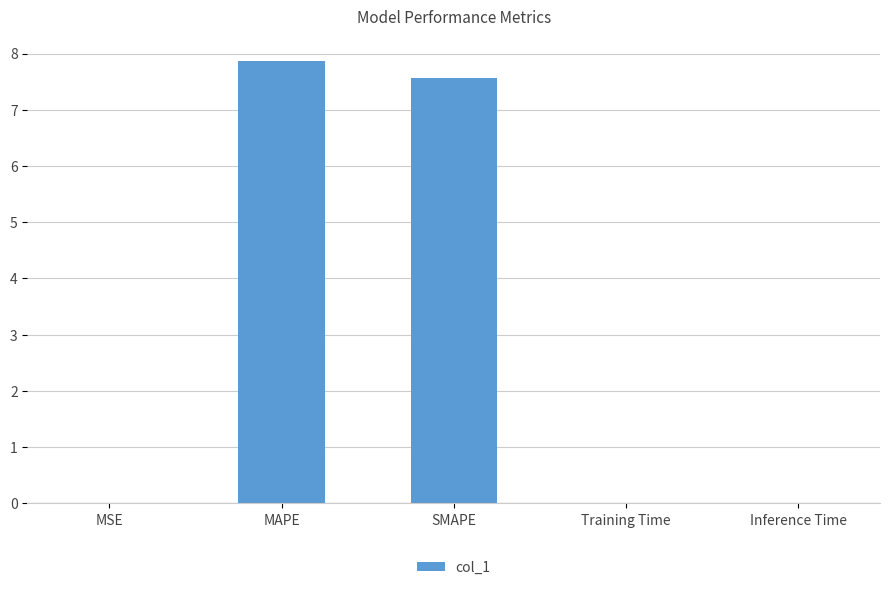

What is the approximate value at SMAPE?

7.6